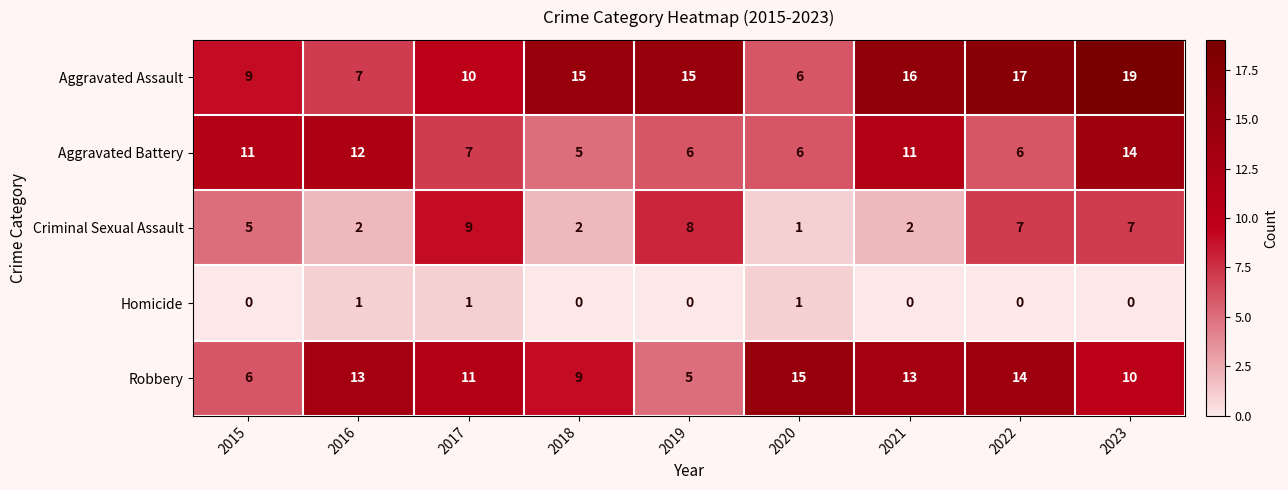

Where does the Aggravated Battery series first go above 7?

2015